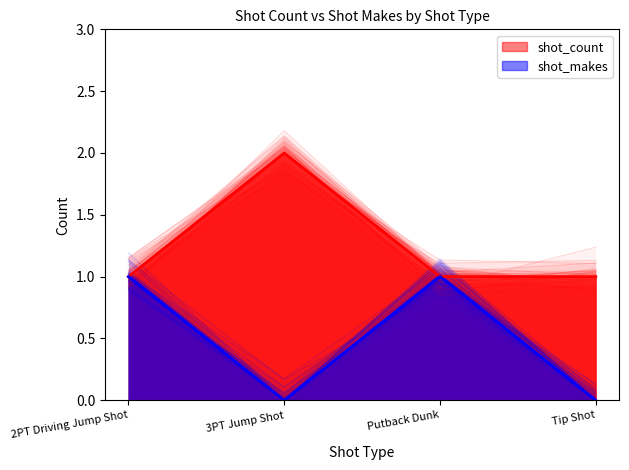

At which category does shot_makes reach its first local valley?

3PT Jump Shot